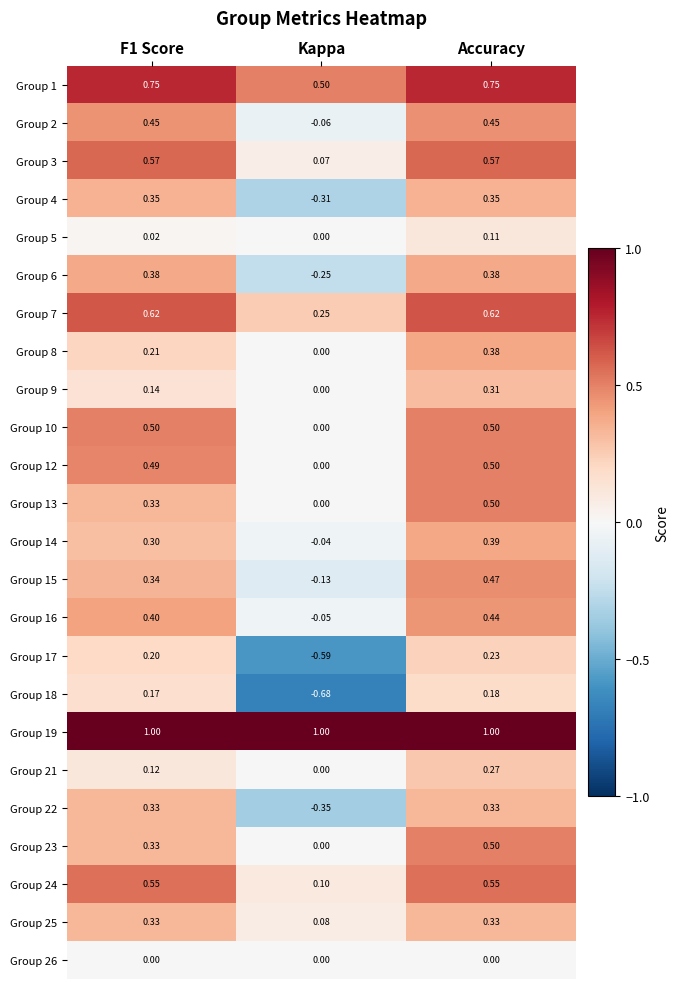

How many data points does each series have?

3